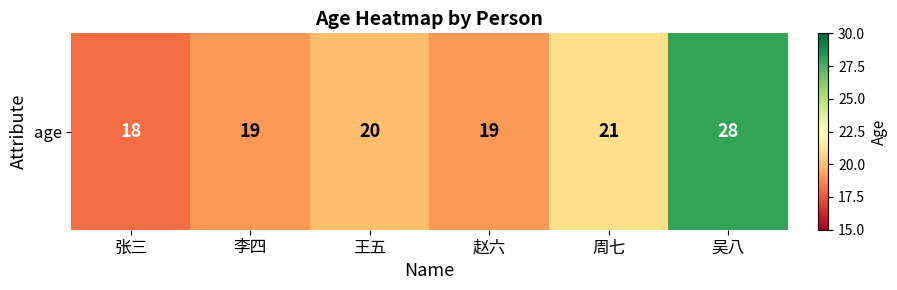

Reading right to left, list all the values displayed in this chart.

28	21	19	20	19	18